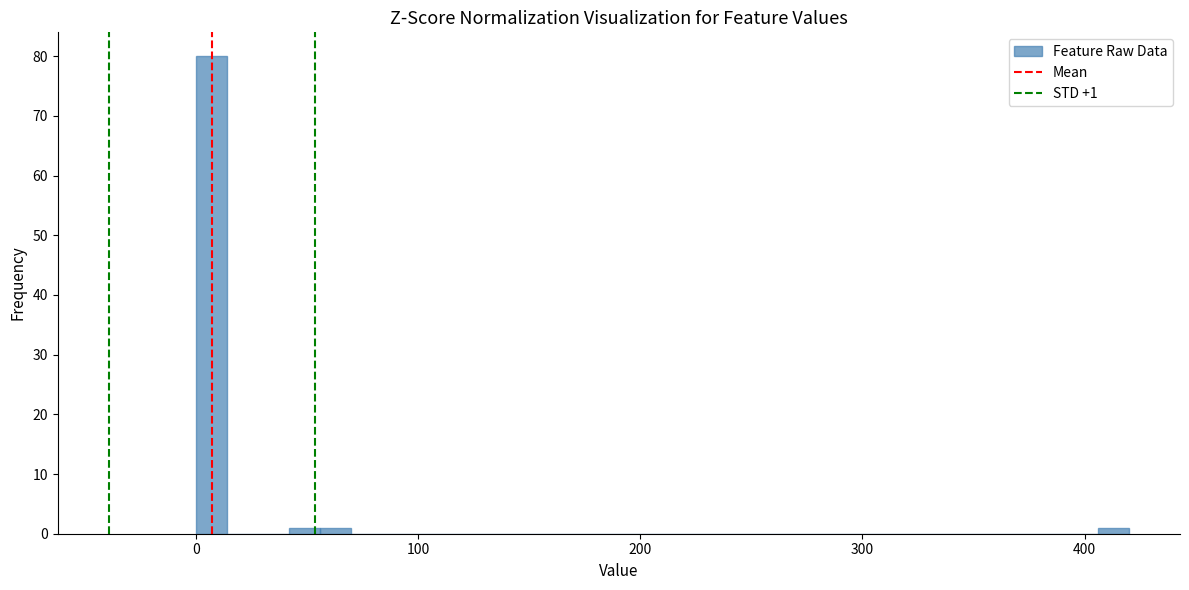

Around what value on the x-axis is the tallest bar? Give the approximate position of its centre, as read against the axis.

10